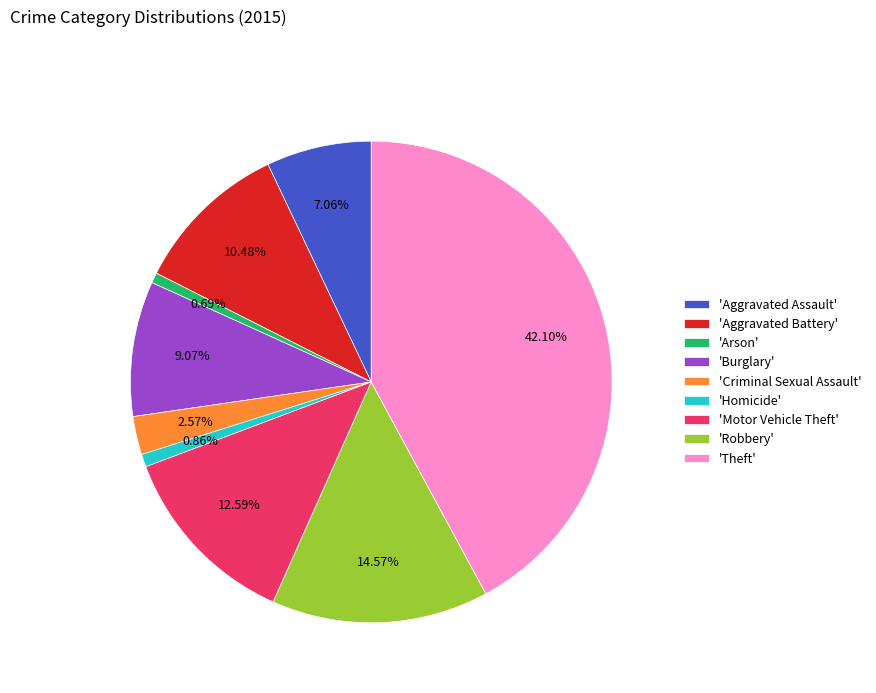

Which has a higher value, 'Aggravated Battery' or 'Criminal Sexual Assault'?

'Aggravated Battery'